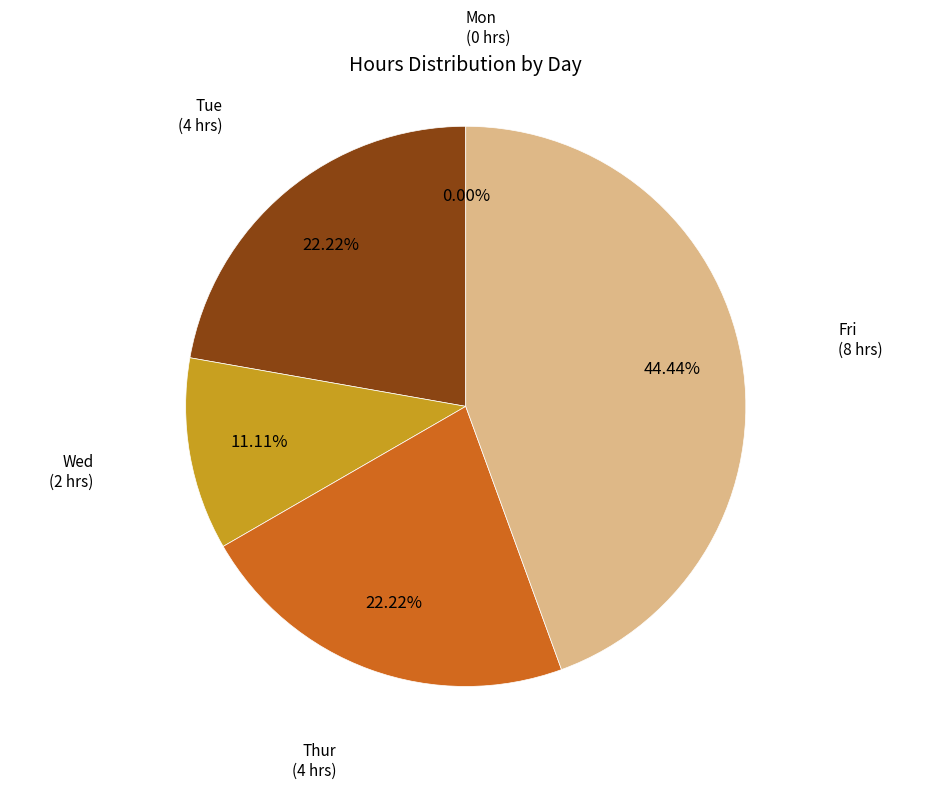

Rank the categories by value from highest to lowest.

Fri, Tue, Thur, Wed, Mon